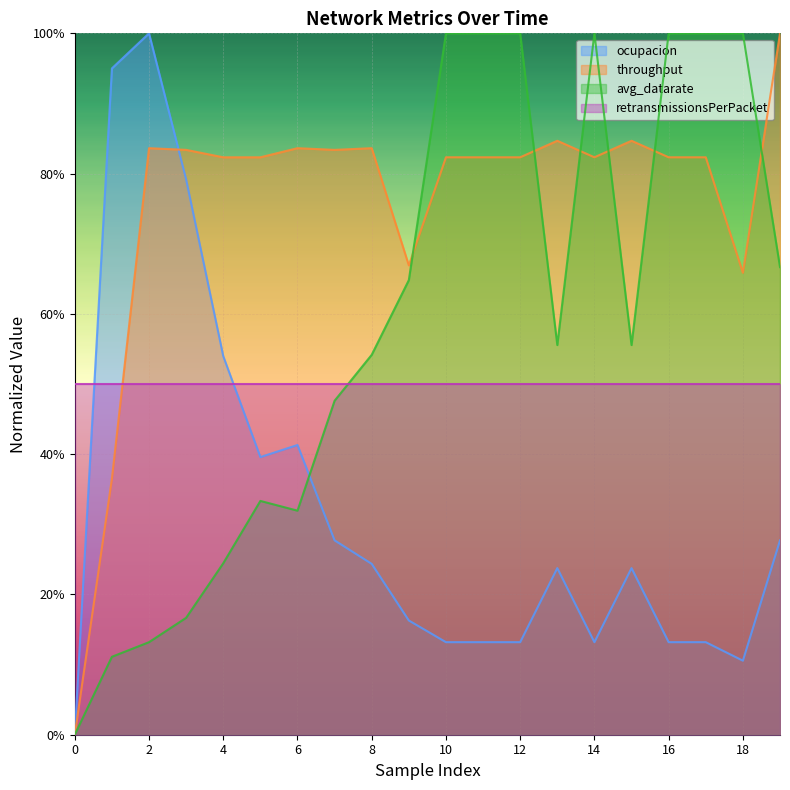

Which series changed the most between 3 and 18?

avg_datarate